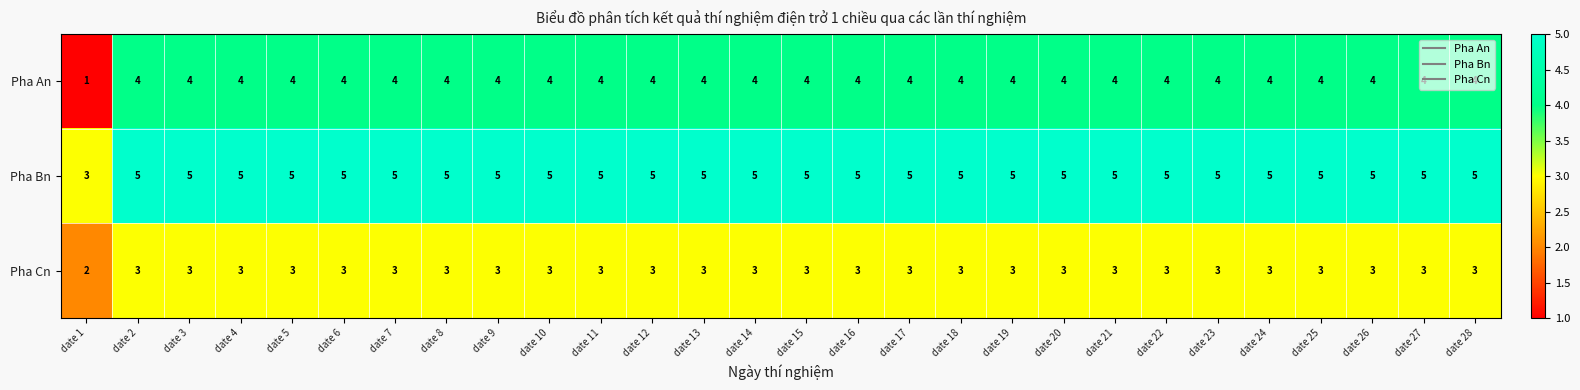

Which category has the lowest value across all series?

date 1